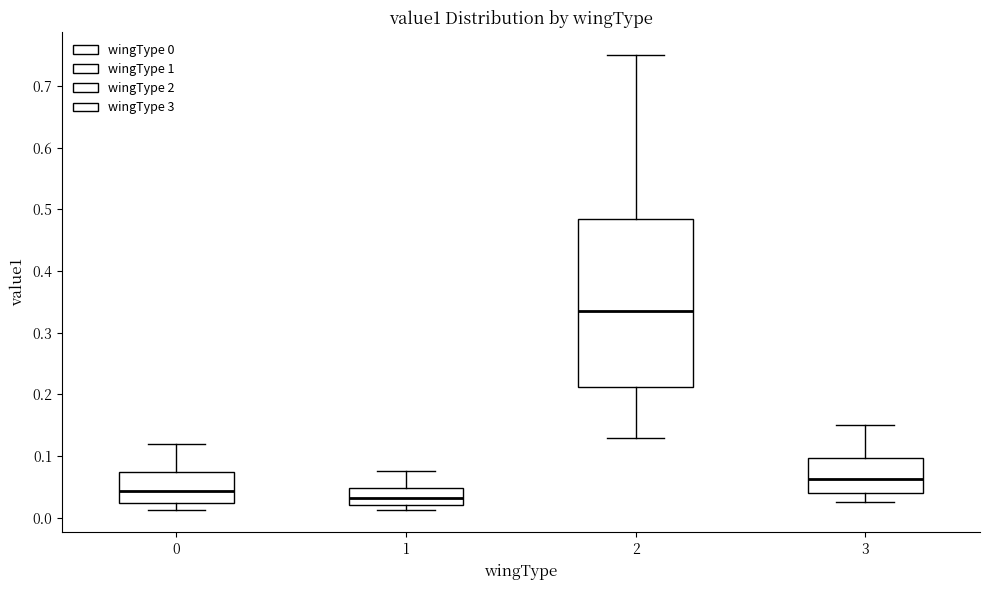

Where is the lower edge of the box at x = 1 on the y-axis? The values are not printed on the chart, so give them approximately, as read against the axis.

0.02